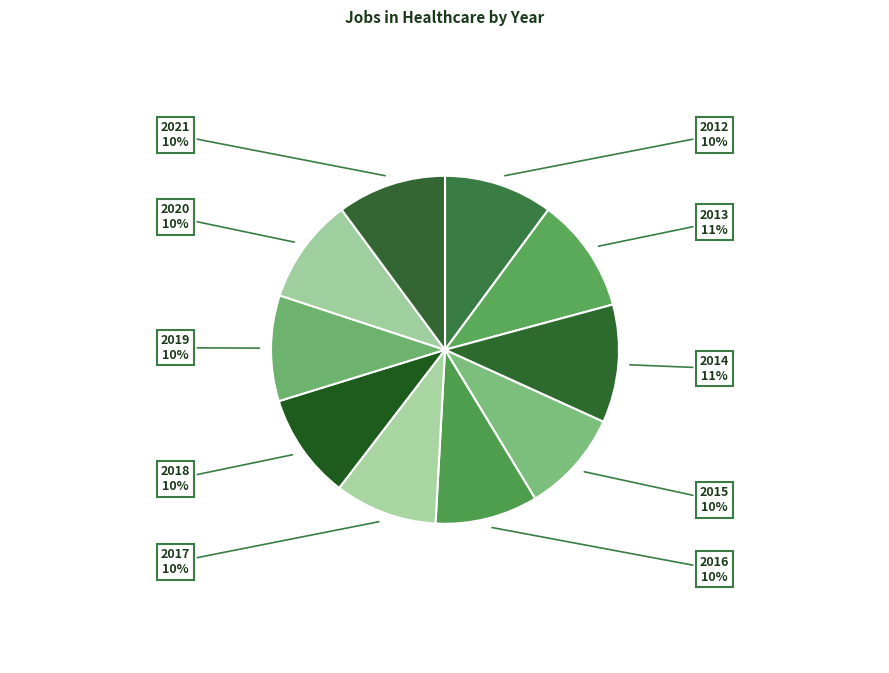

How many slices are in this pie chart?

10